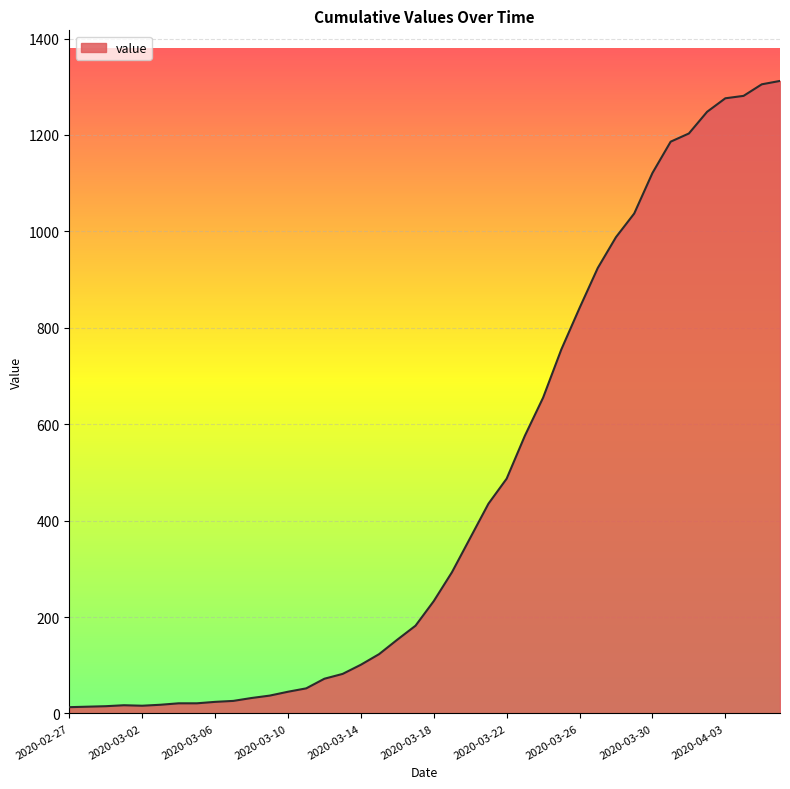

What is the maximum value shown in the chart?

1312